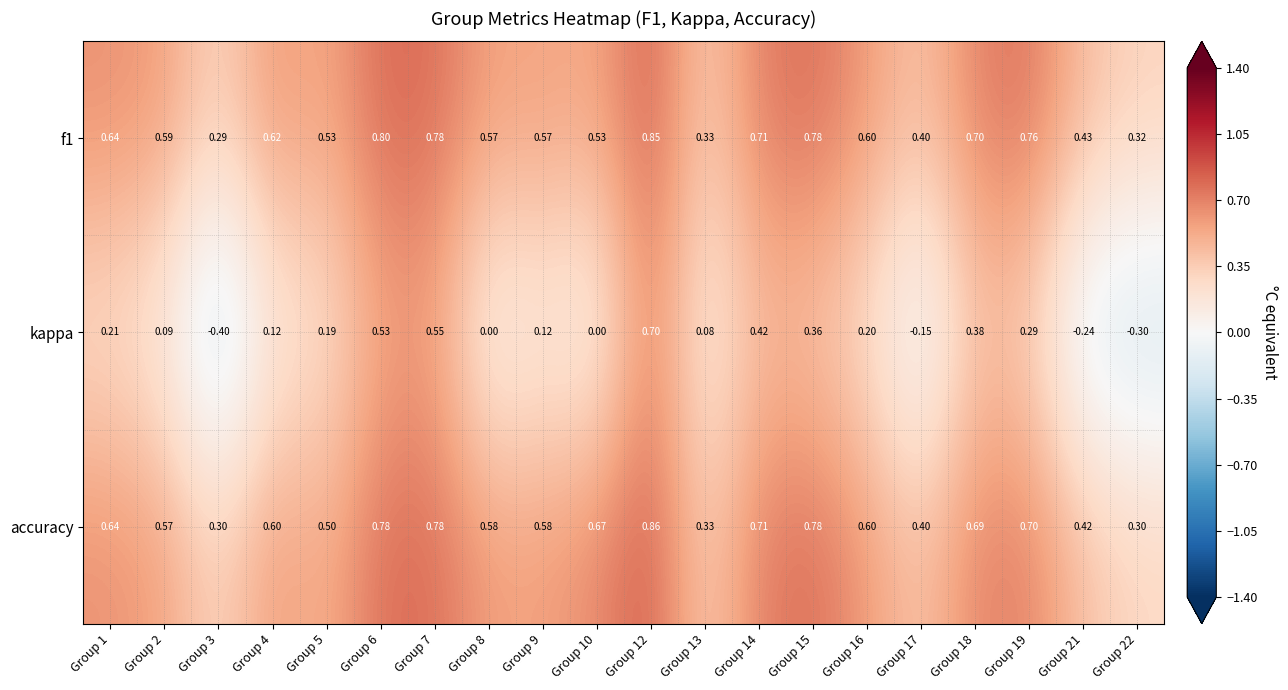

Between Group 2 and Group 15, which series saw the biggest shift?

kappa